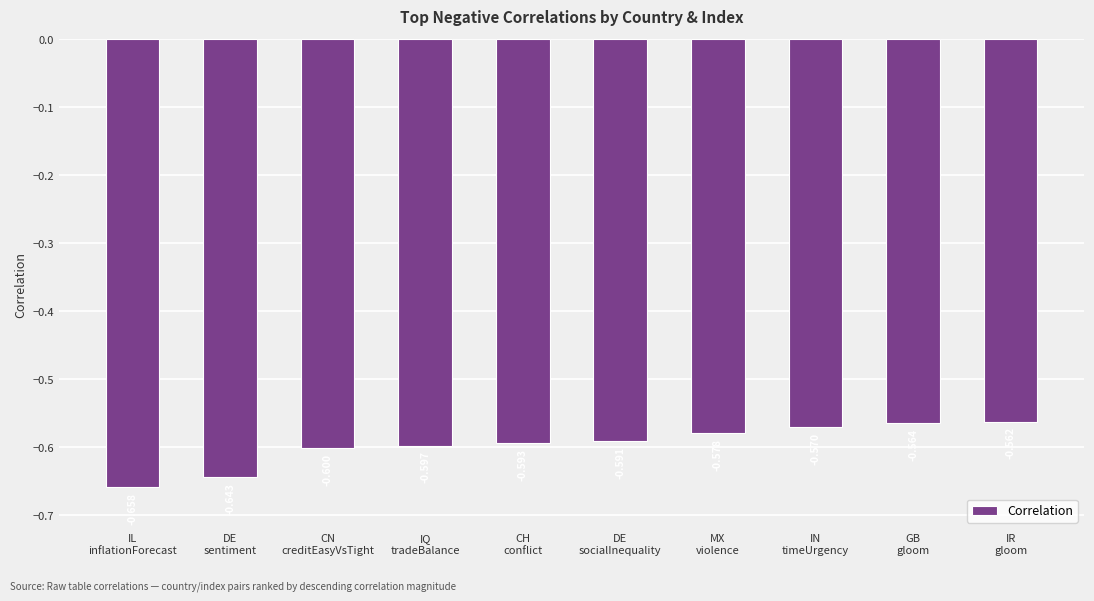

Are the bars horizontal?

No